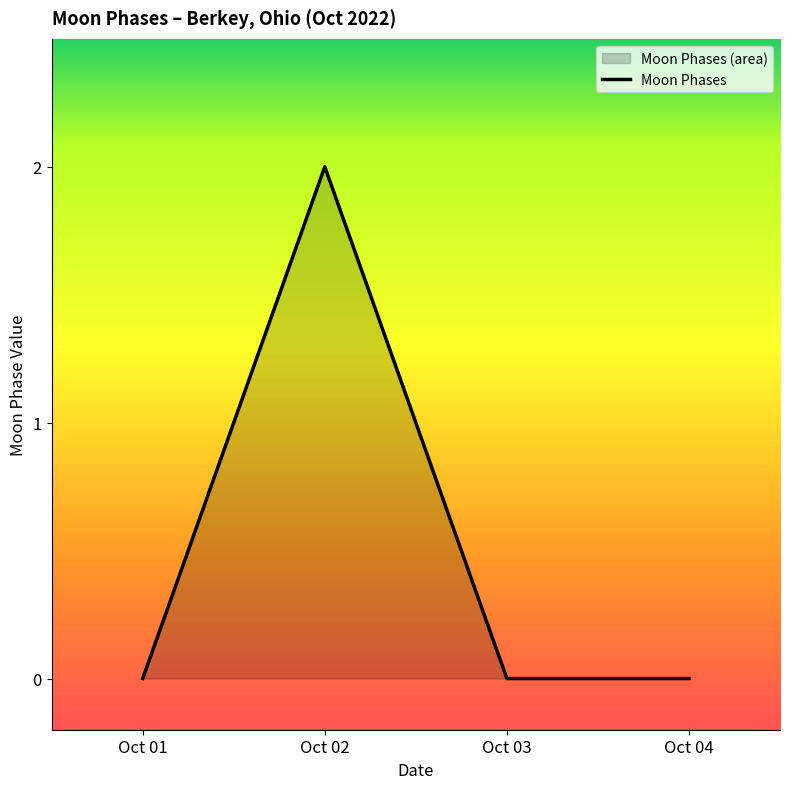

At which category does the data reach its first local peak?

Oct 02